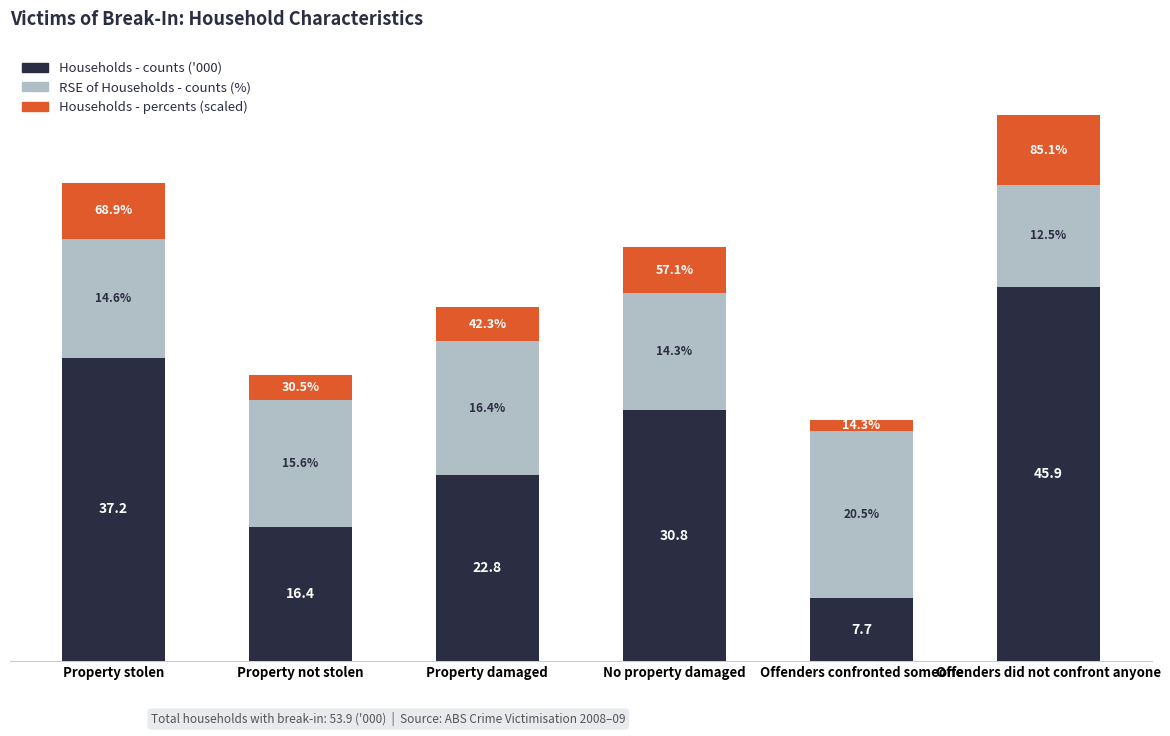

Are the bars grouped side by side (vs. stacked)?

No